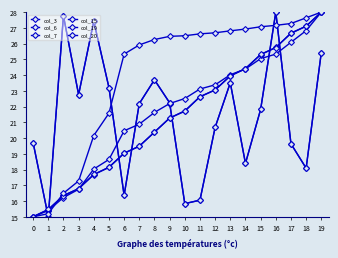

Reading left to right, list all the values displayed in this chart.

col_3: 0=19.7	1=15.0	2=27.8	3=22.8	4=27.4	5=23.2	6=16.4	7=22.2	8=23.7	9=22.2	10=15.8	11=16.1	12=20.7	13=23.5	14=18.4	15=21.8	16=28.0	17=19.6	18=18.1	19=25.4
col_6: 0=15.0	1=15.4	2=16.2	3=16.7	4=18.0	5=18.6	6=20.5	7=20.9	8=21.6	9=22.2	10=22.5	11=23.1	12=23.4	13=24.0	14=24.4	15=25.0	16=25.3	17=26.1	18=26.8	19=28.0
col_7: 0=15.0	1=15.5	2=16.4	3=16.8	4=17.7	5=18.1	6=19.0	7=19.5	8=20.4	9=21.3	10=21.7	11=22.6	12=23.1	13=23.9	14=24.4	15=25.3	16=25.8	17=26.6	18=27.1	19=28.0
col_15: 0=19.7	1=15.0	2=27.8	3=22.8	4=27.4	5=23.2	6=16.4	7=22.2	8=23.7	9=22.2	10=15.8	11=16.1	12=20.7	13=23.5	14=18.4	15=21.8	16=28.0	17=19.6	18=18.1	19=25.4
col_19: 0=15.0	1=15.5	2=16.3	3=16.8	4=17.7	5=18.1	6=19.0	7=19.5	8=20.4	9=21.3	10=21.7	11=22.6	12=23.1	13=24.0	14=24.4	15=25.3	16=25.7	17=26.7	18=27.1	19=28.0
col_20: 0=15.0	1=15.2	2=16.5	3=17.3	4=20.2	5=21.6	6=25.3	7=25.9	8=26.3	9=26.5	10=26.5	11=26.6	12=26.7	13=26.8	14=26.9	15=27.1	16=27.2	17=27.3	18=27.6	19=28.0